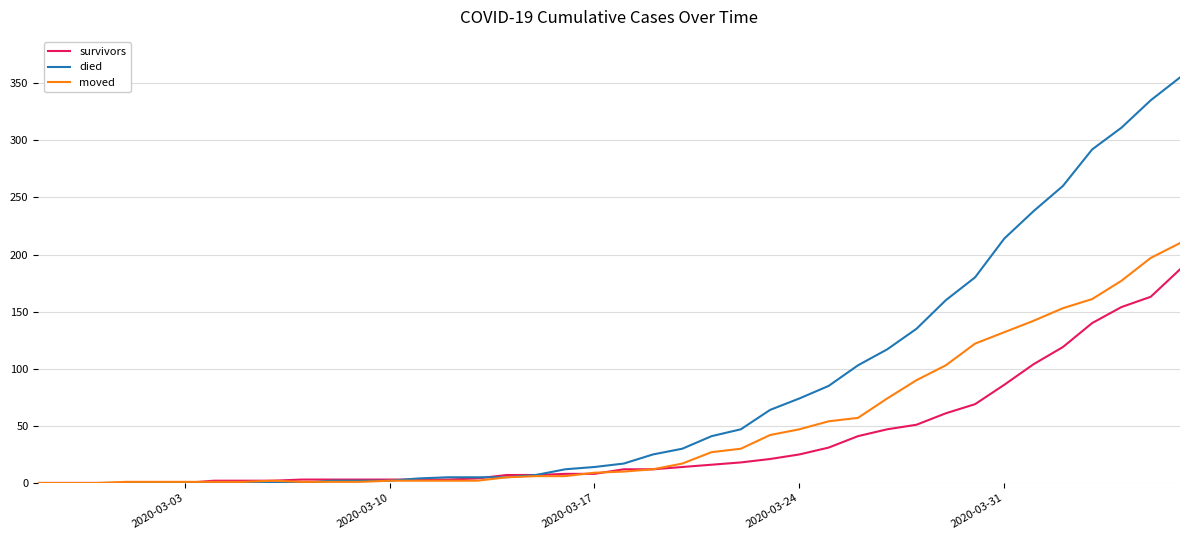

Rank the series by their average value, from lowest to highest.

survivors, moved, died